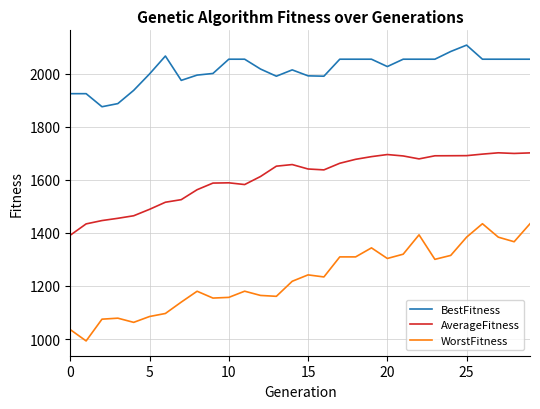

In AverageFitness, how many points are higher than both neighbors (excluding endpoints)?

4